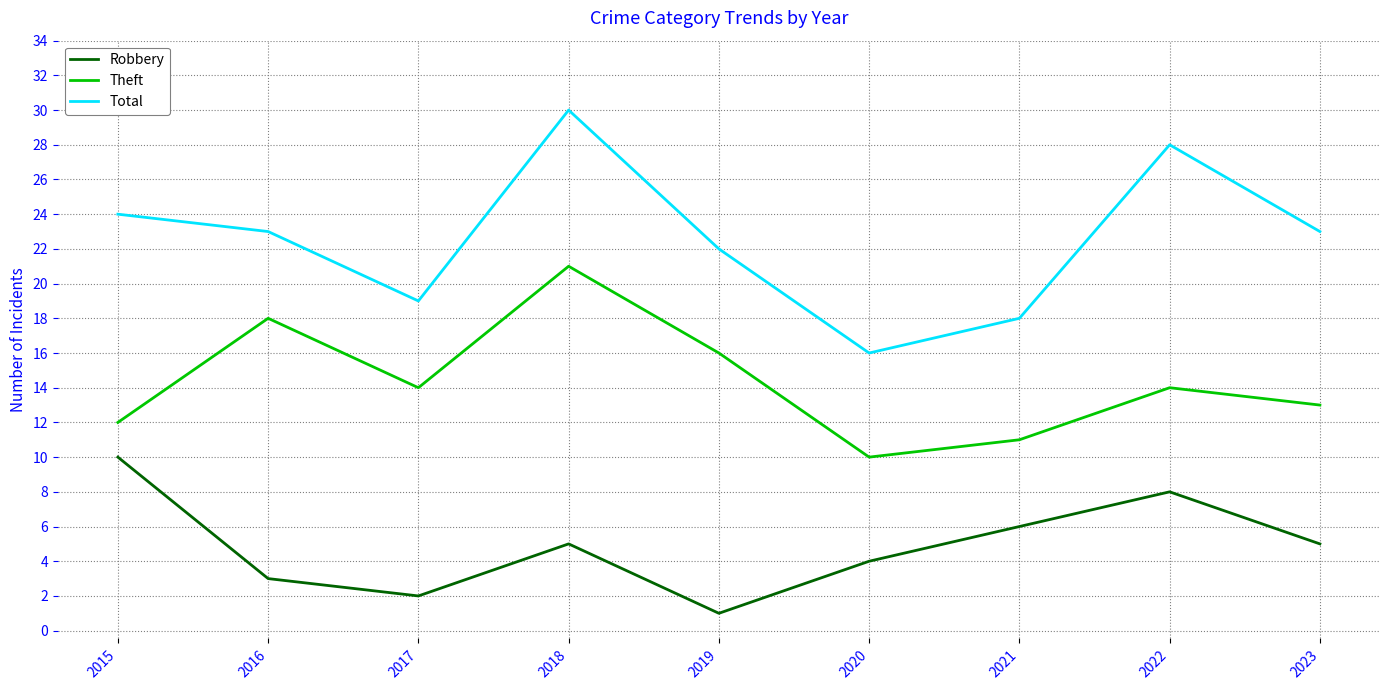

What is the spread (max minus min) of values at 2023?

18